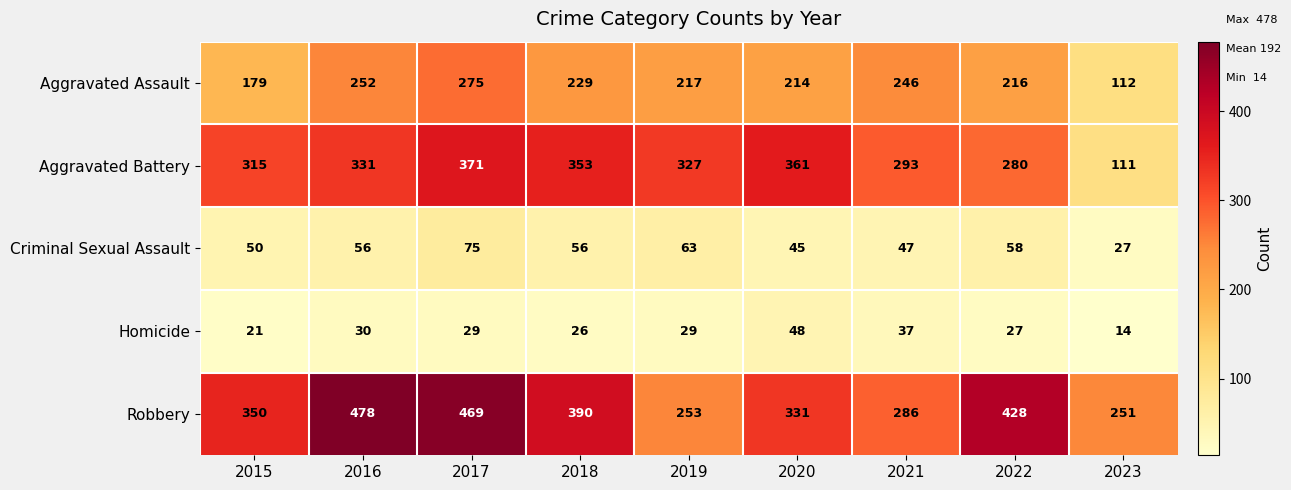

Read the Homicide value at 2019, to the nearest 10.

30